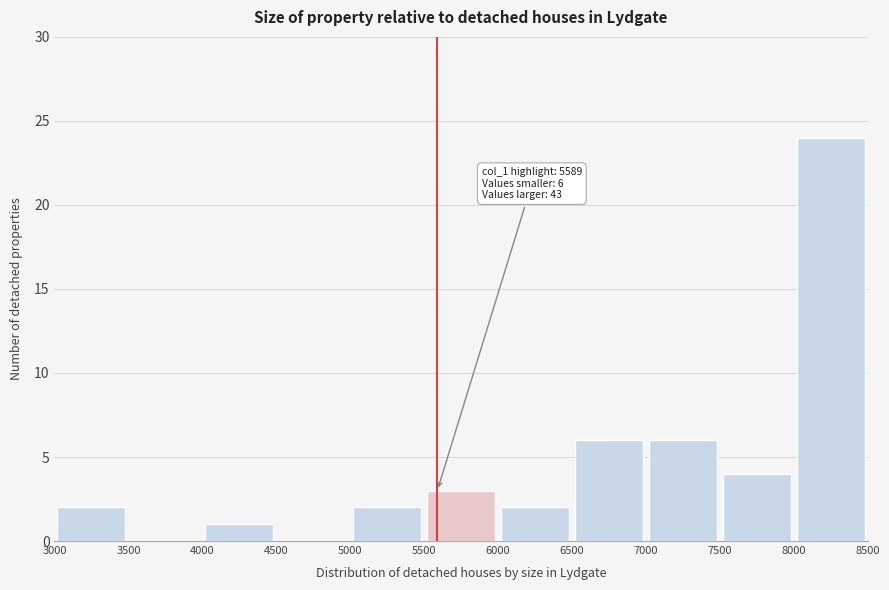

Which range on the x-axis has the tallest bar?

8000 to 8500